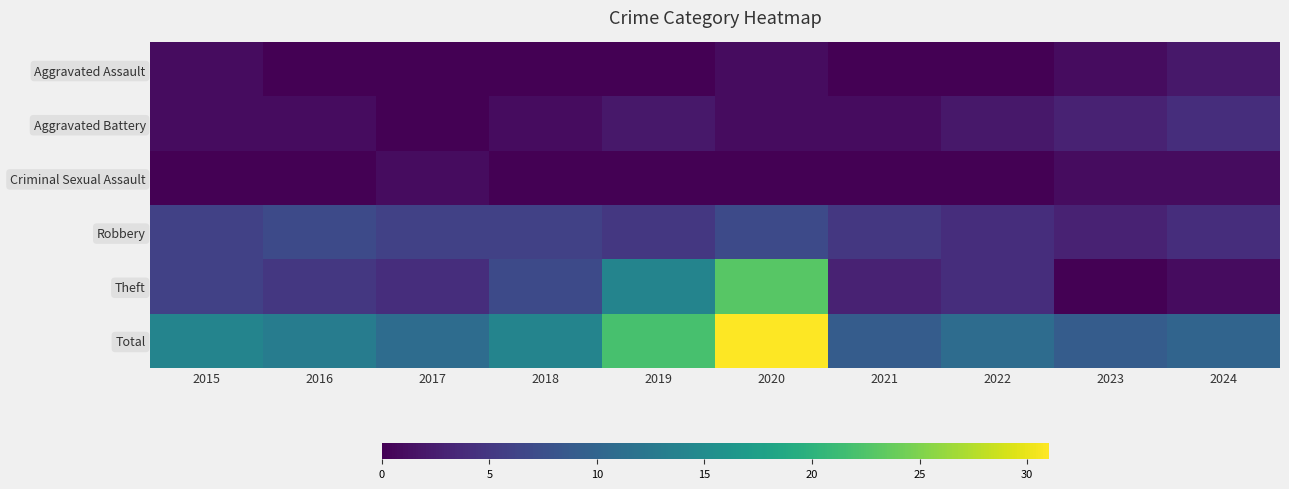

Rank the series at 2018 from lowest to highest value.

Aggravated Assault, Criminal Sexual Assault, Aggravated Battery, Robbery, Theft, Total